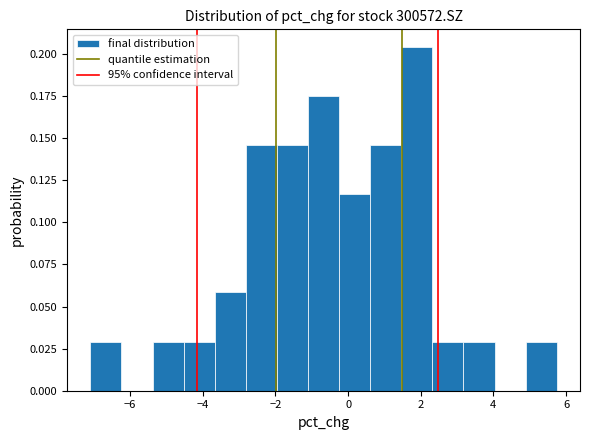

Over which range of the x-axis is the bar tallest?

1.4 to 2.4